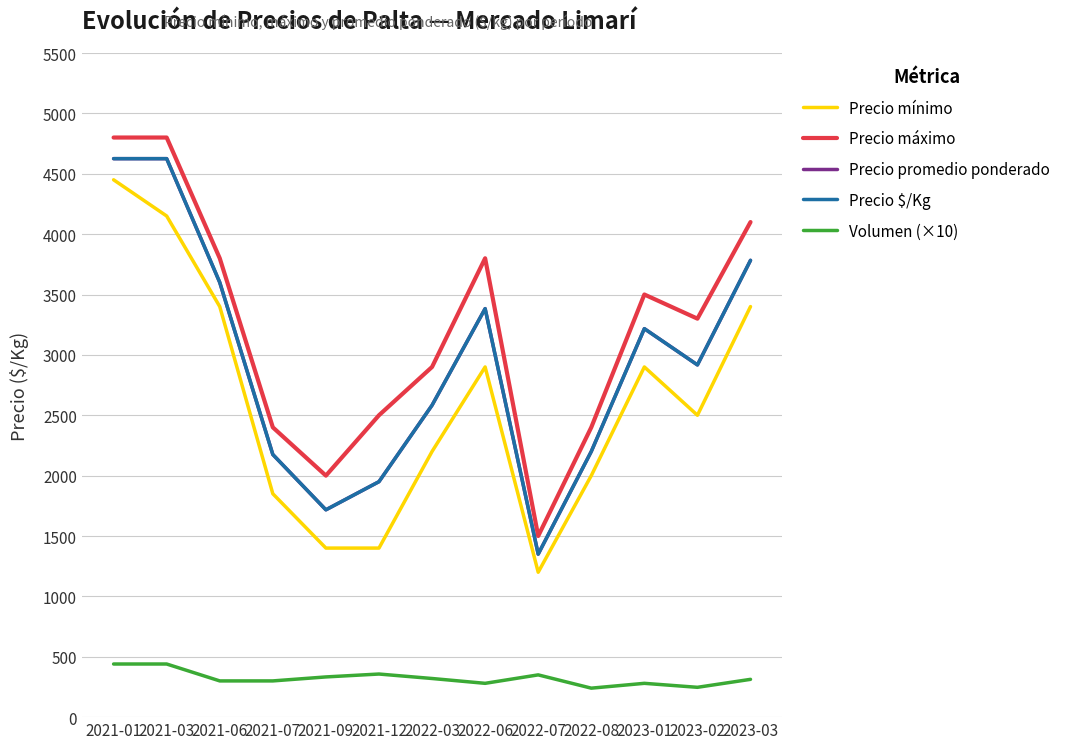

What position from the left is 2022-03?

7